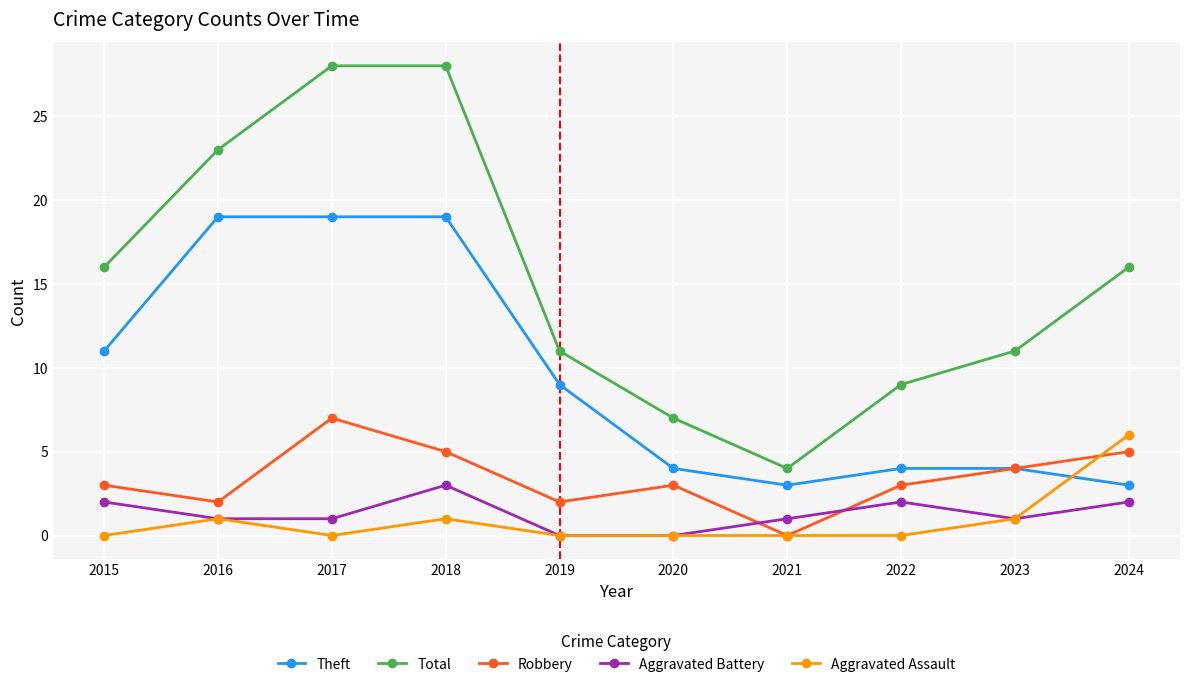

True or false: Theft and Aggravated Battery intersect in this chart.

False